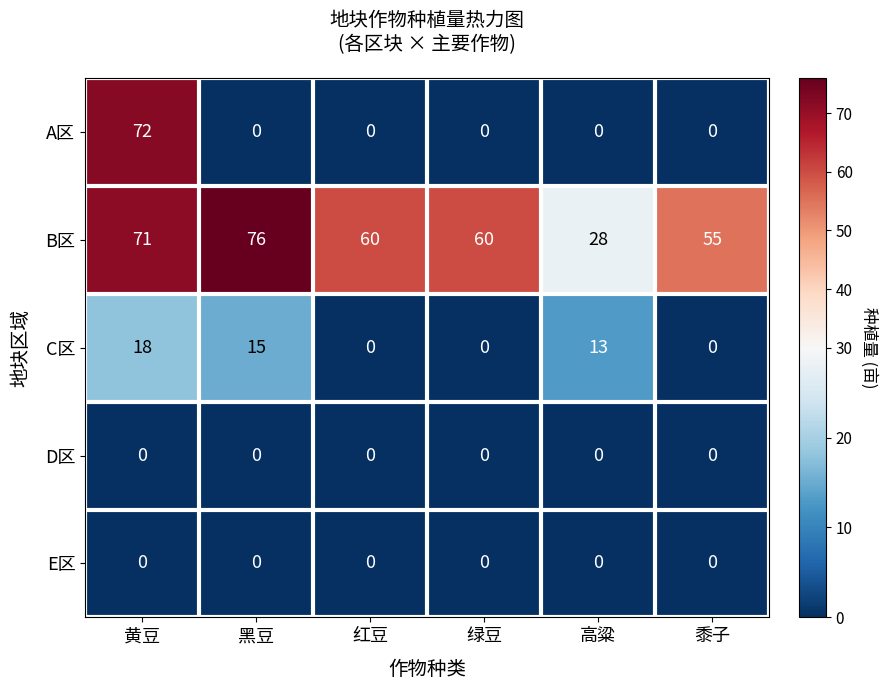

The C区 series shows 15 at 黑豆. True or false?

True